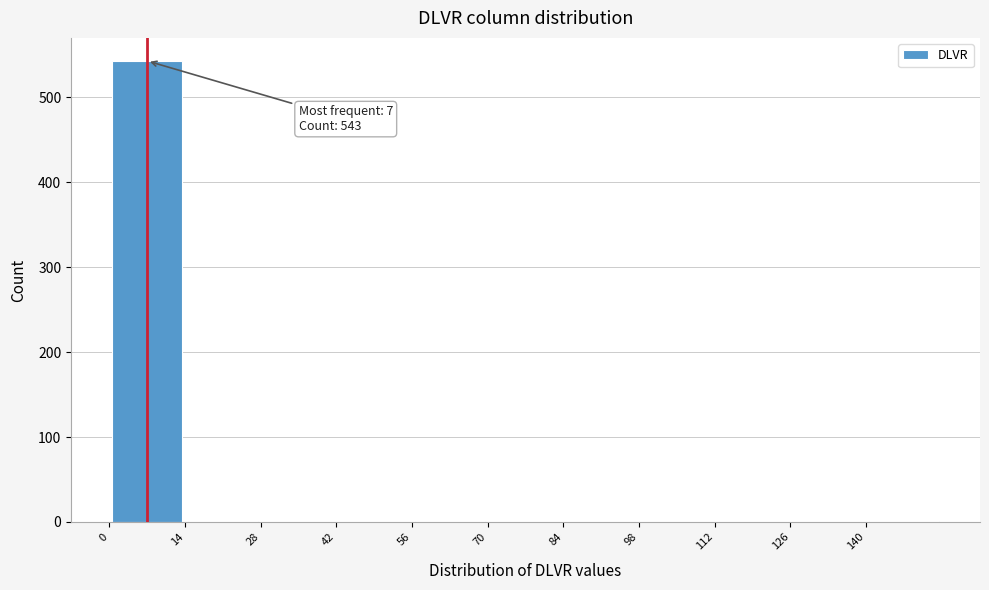

Which range on the x-axis has the tallest bar?

0 to 14